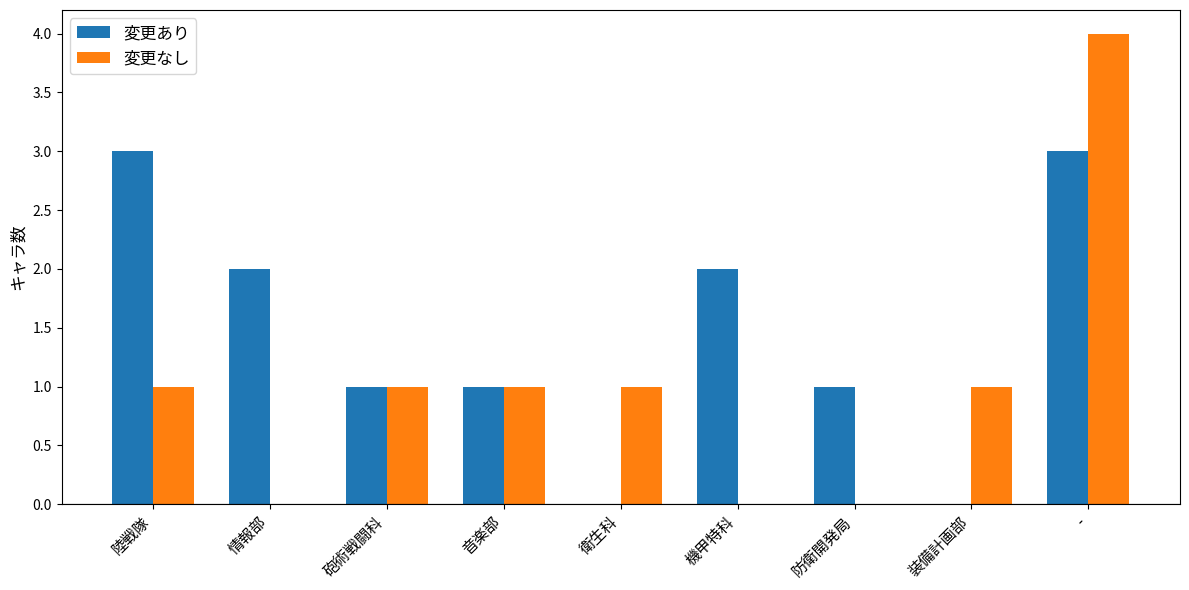

What is the sum of all 変更あり values?

13